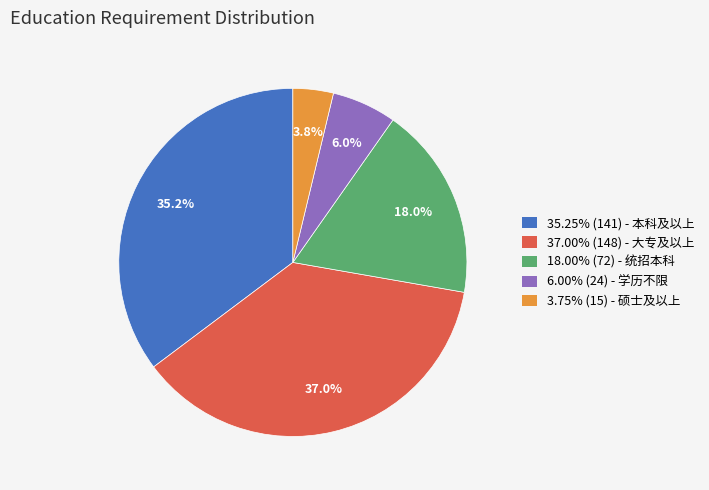

Is there any slice that represents more than half of the pie?

No